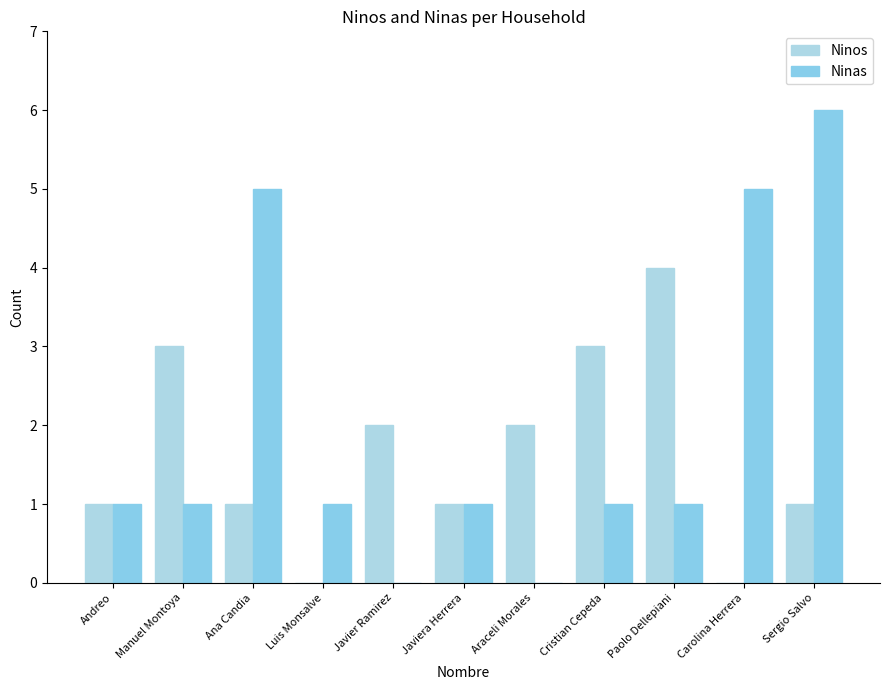

What is the total value across all series at Araceli Morales?

2